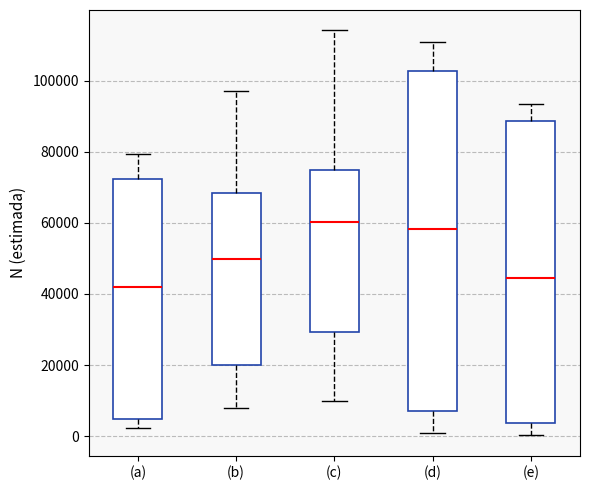

Comparing the boxes themselves (not the whiskers), which one is the tallest?

(d)